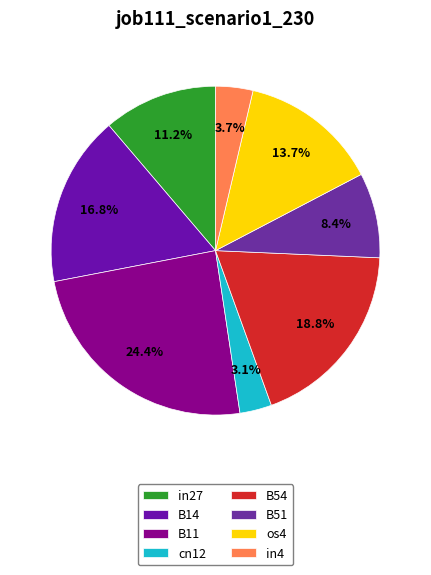

Is there any slice that represents more than half of the pie?

No